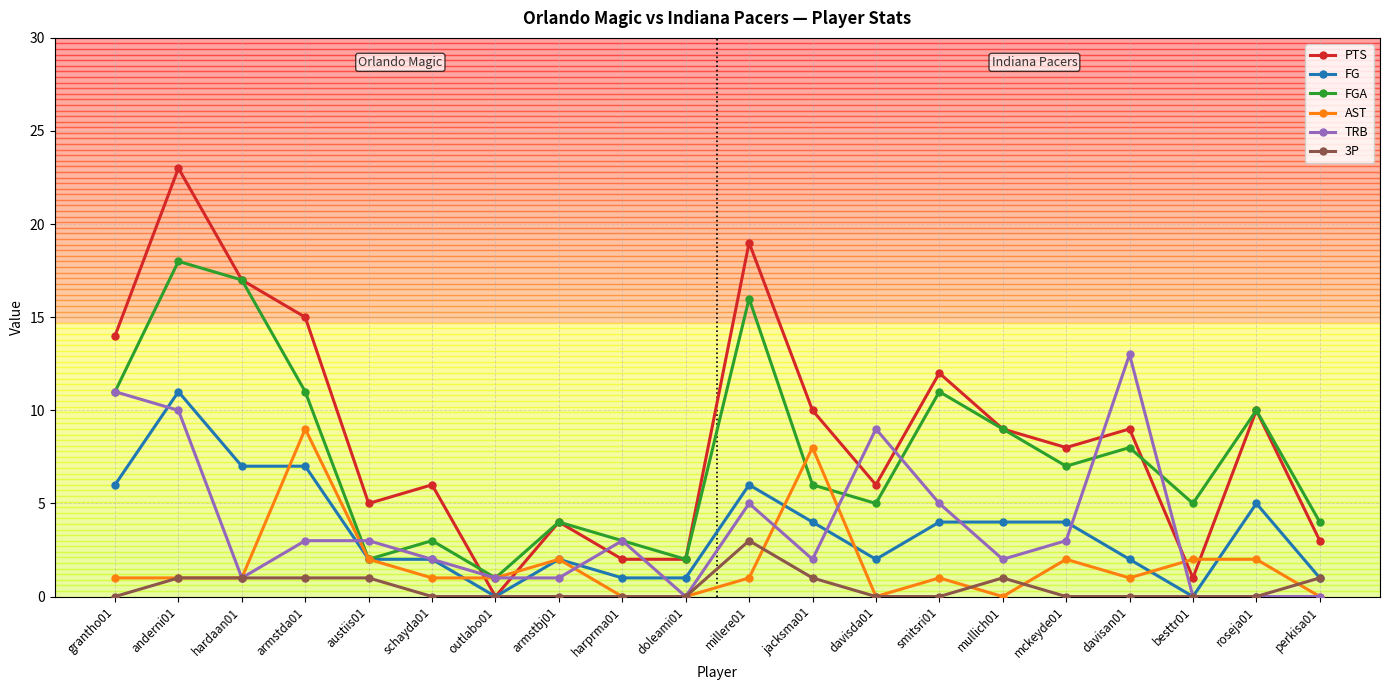

True or false: AST has more than 2 points higher than both neighbors.

True